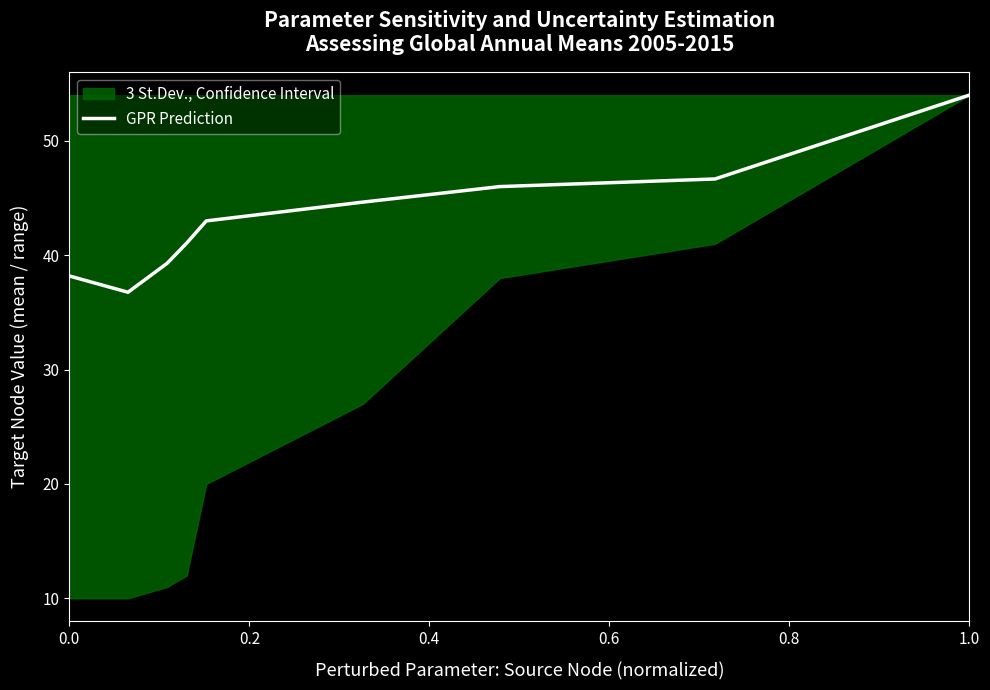

Is it true that GPR Prediction equals 54.0 at 1.0?

True